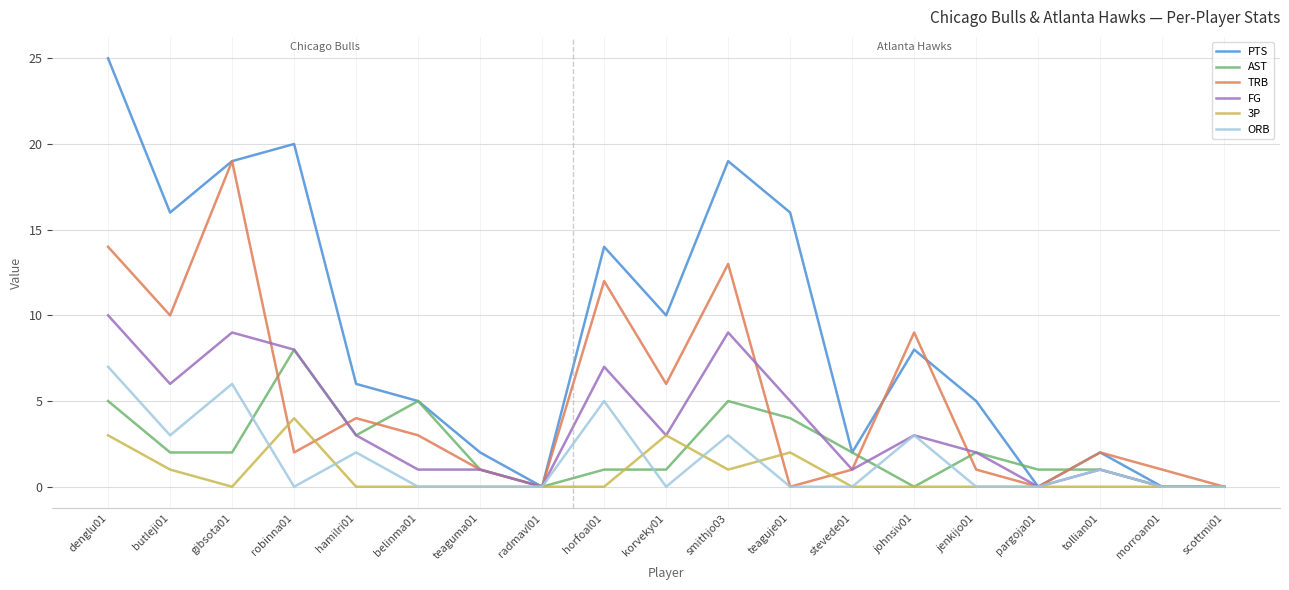

Which series has the largest range (max minus min)?

PTS